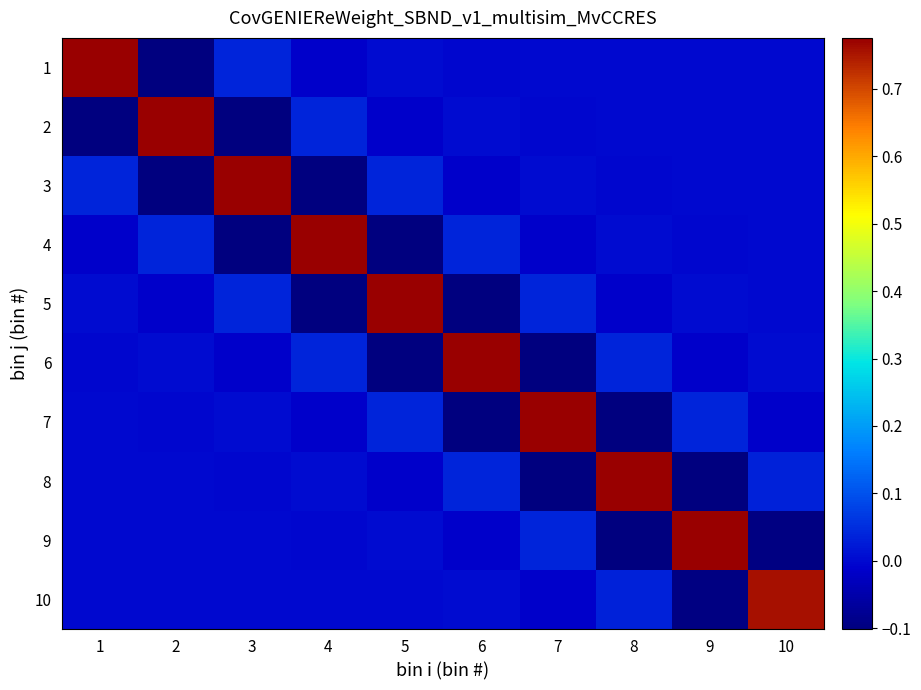

Which has a higher value, 10 or 5?

5